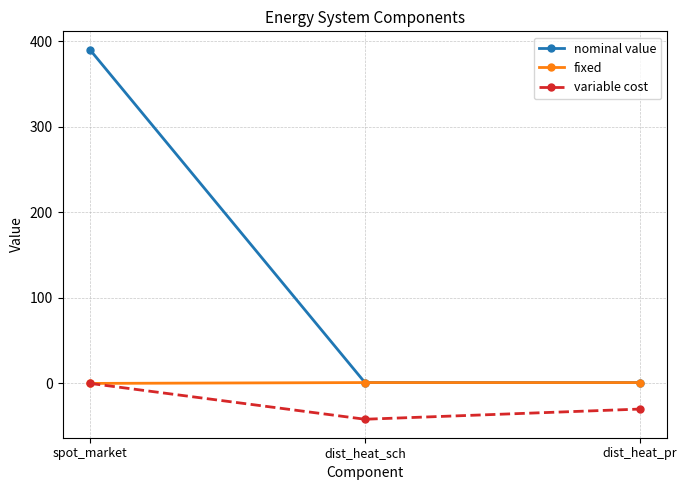

What is the label of the 1st point from the left?

spot_market